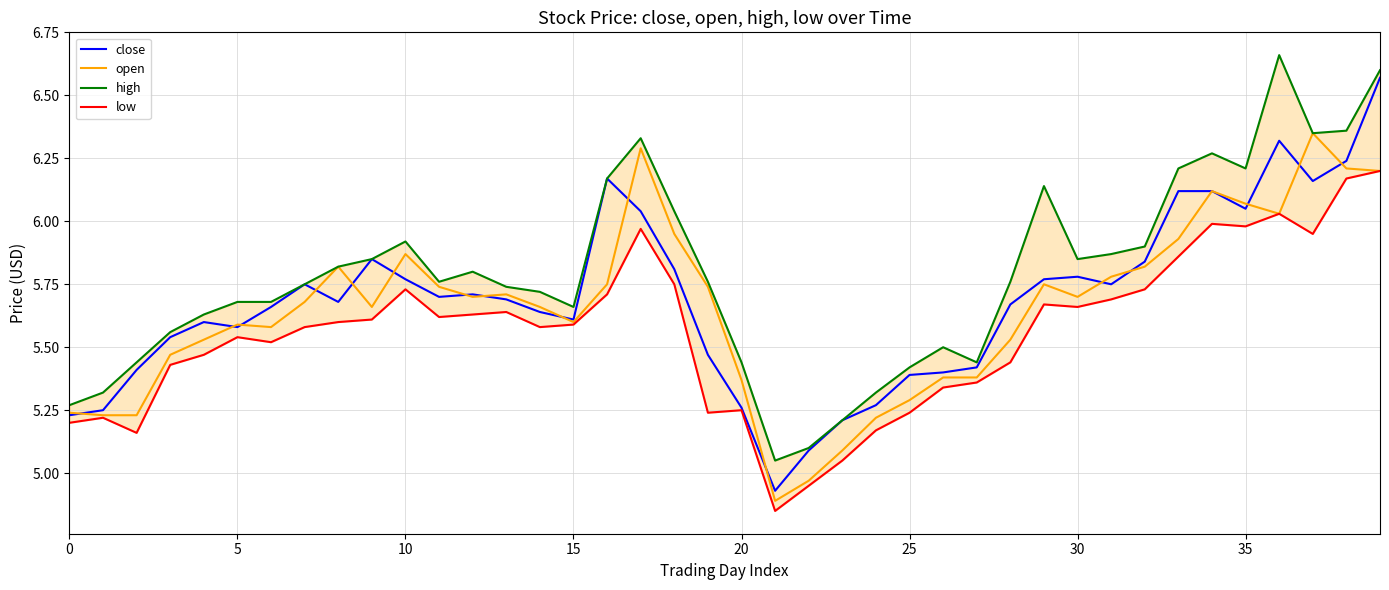

Between 35 and 37, which series saw the biggest shift?

open